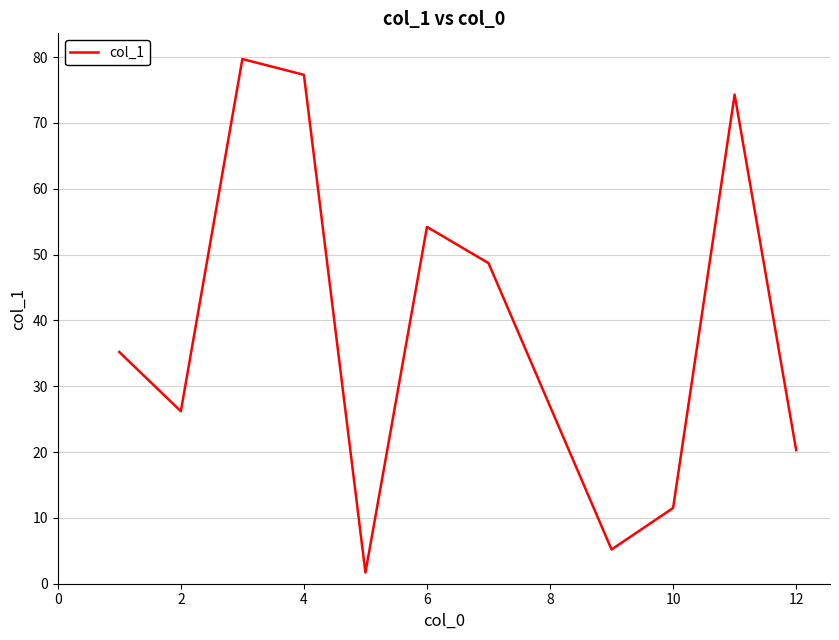

How many distinct data groups are displayed?

1